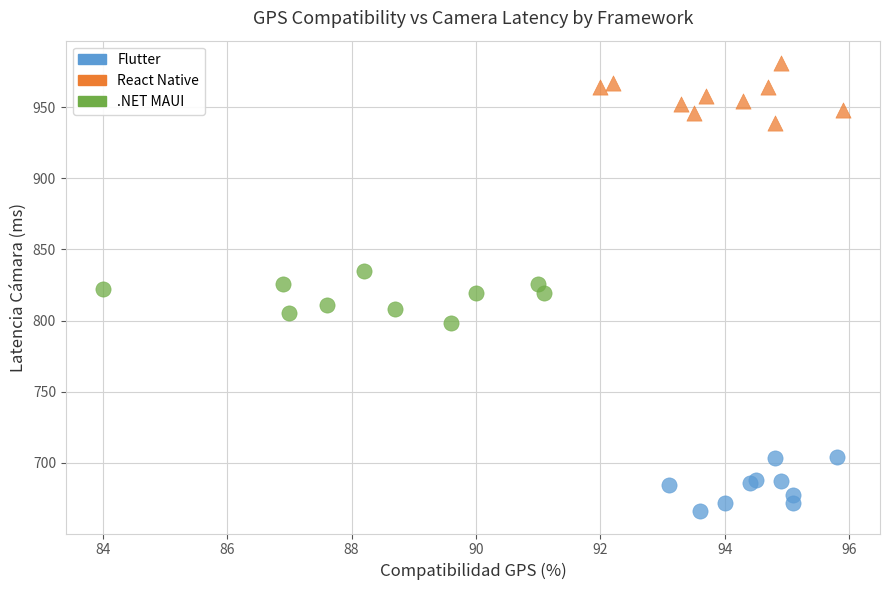

Which series reaches the minimum Y coordinate?

Flutter